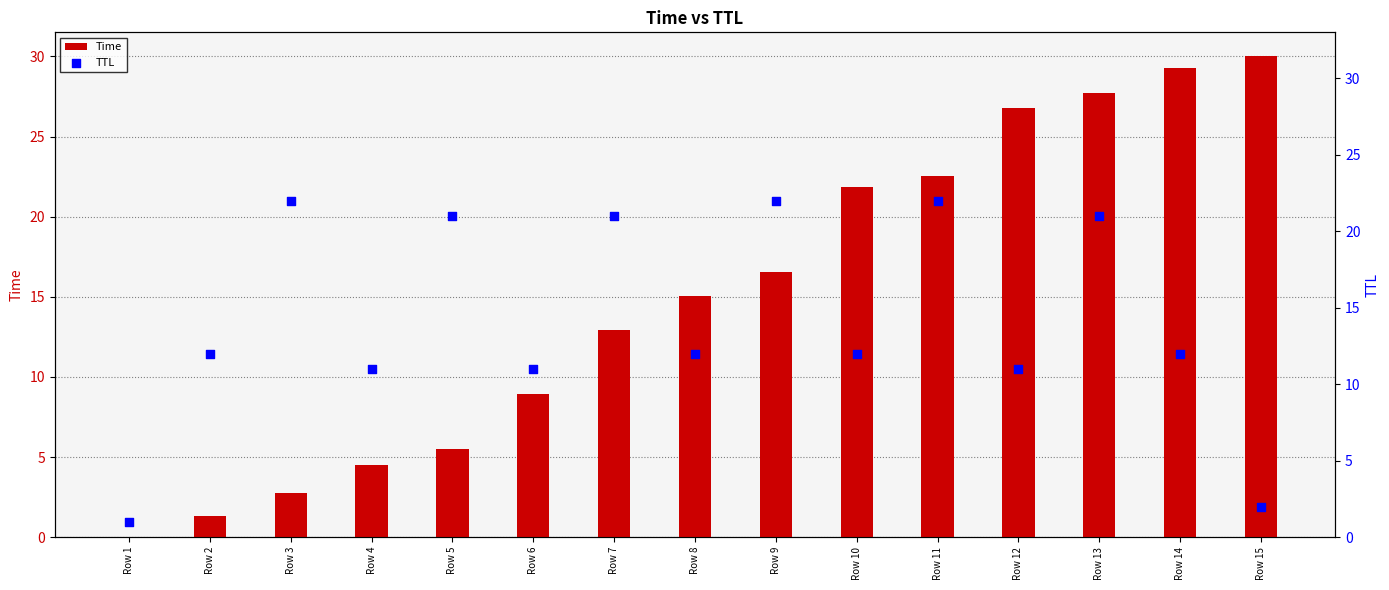

What are all the series names shown in the legend?

Time, TTL